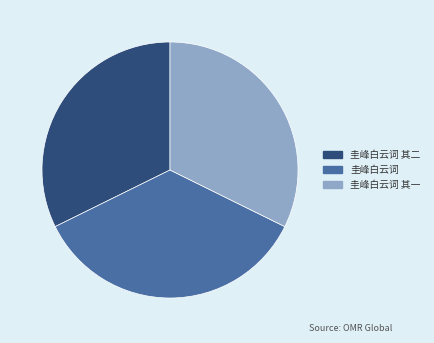

Is the sum of 圭峰白云词 其一 and 圭峰白云词 其二 greater than half?

Yes